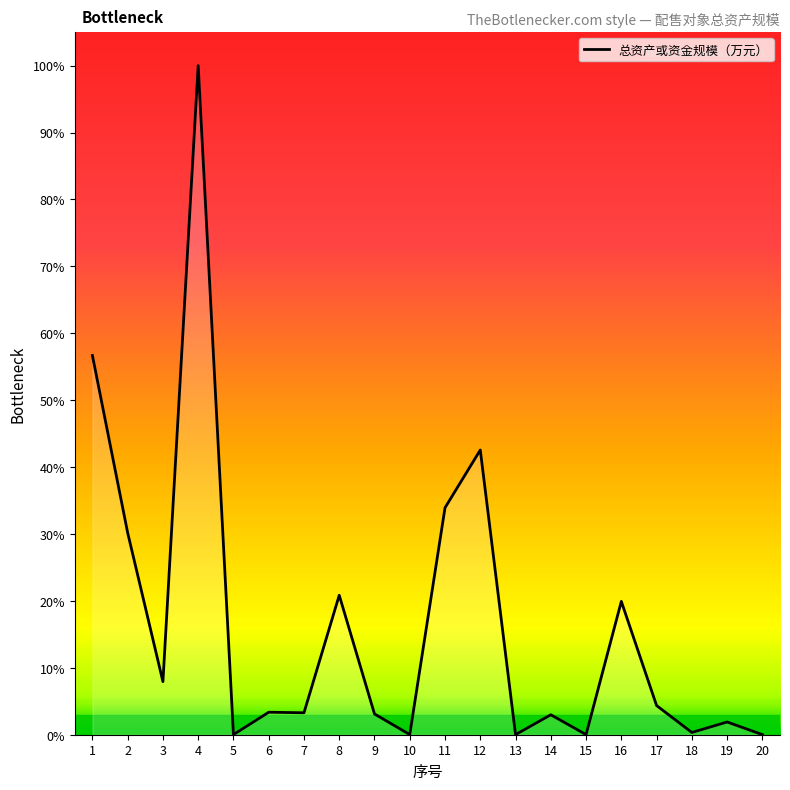

Does the chart display data point markers on the line(s)?

No